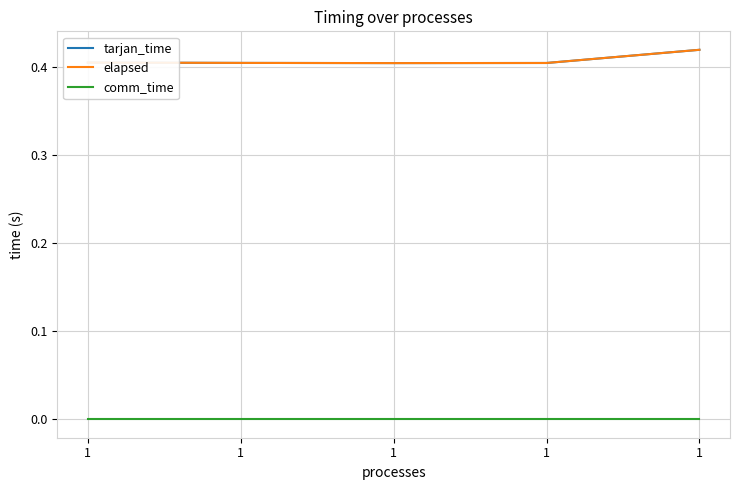

What is the value of the tarjan_time point at the 4th from the left?

0.4